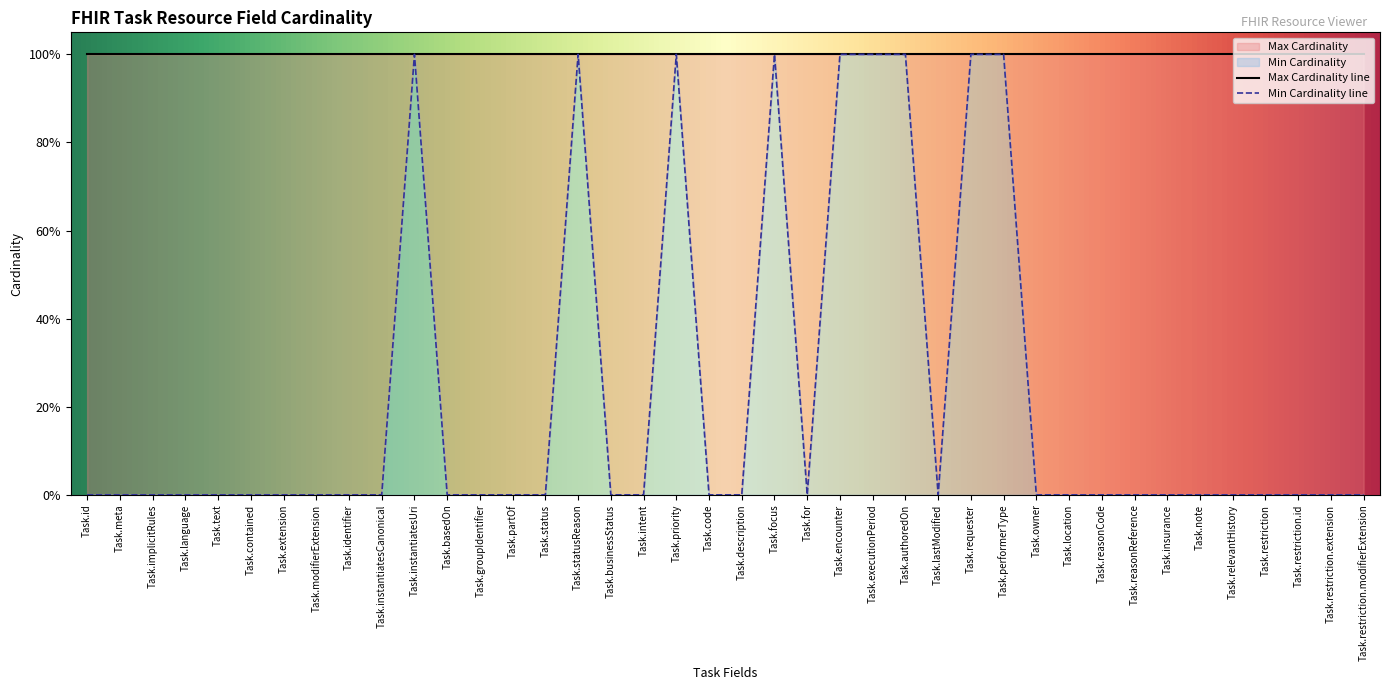

At which category does the data reach its first local valley?

Task.for